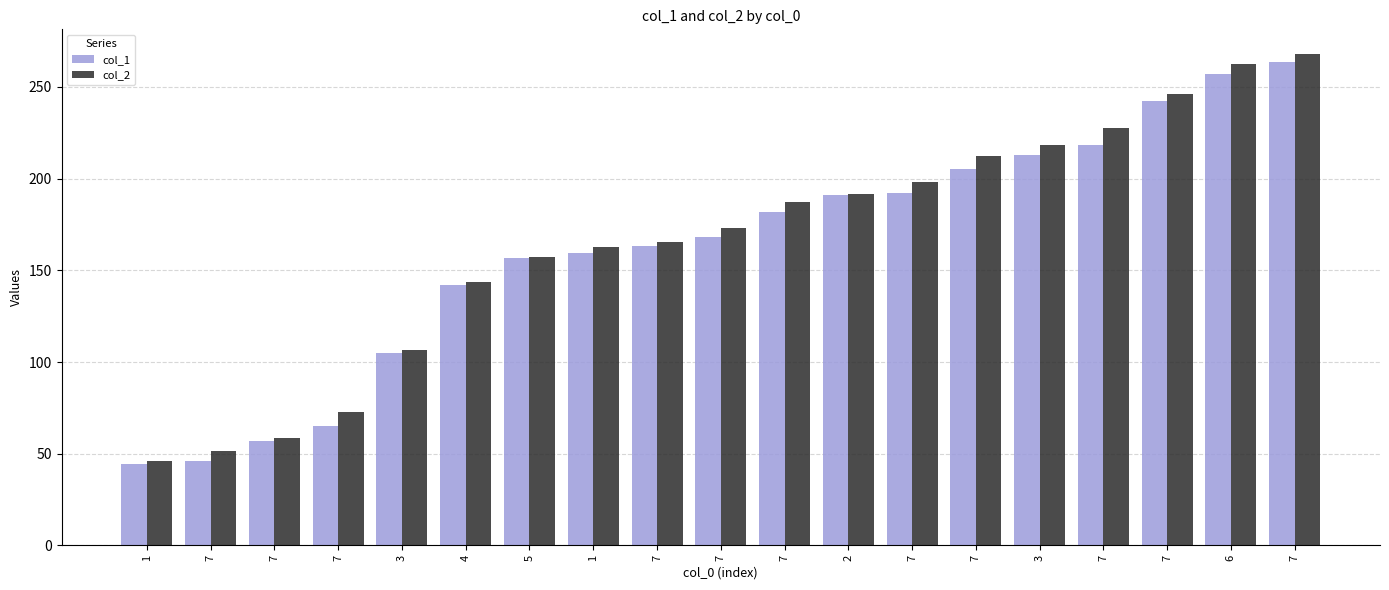

At which category is the sum across all series the highest?

7